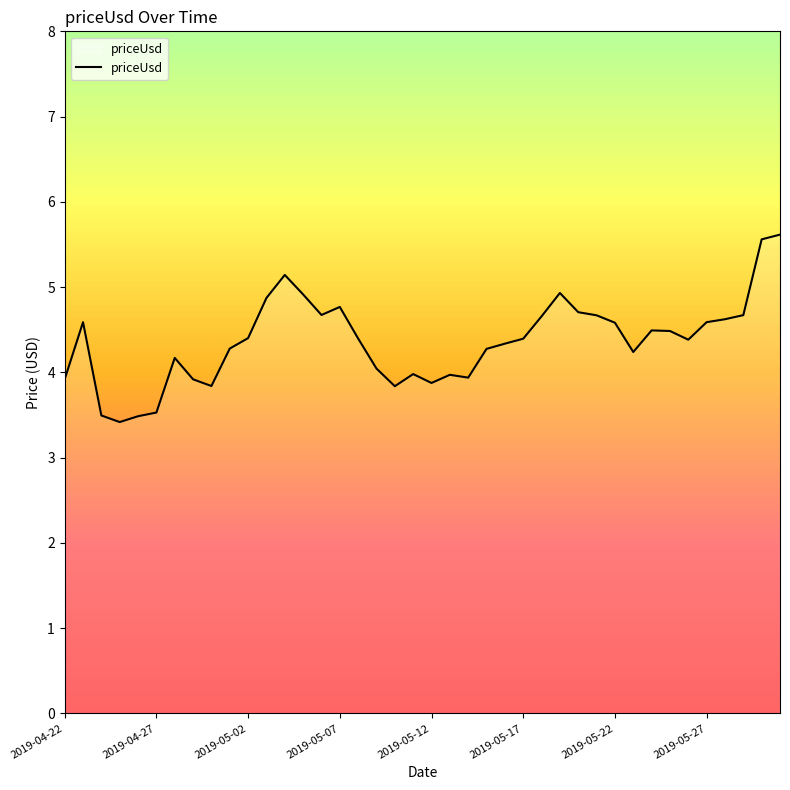

What is the difference between the maximum and minimum values?

2.2